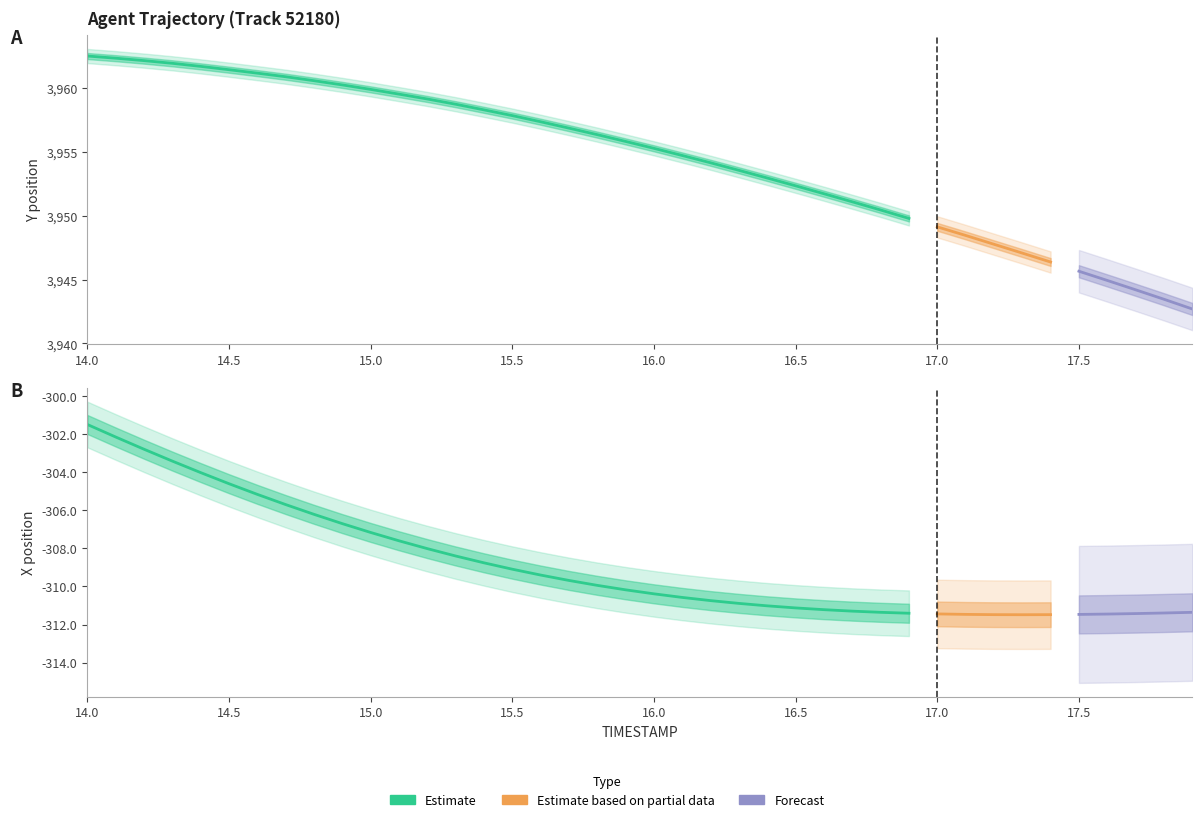

What is the average value of the X series?

-308.9